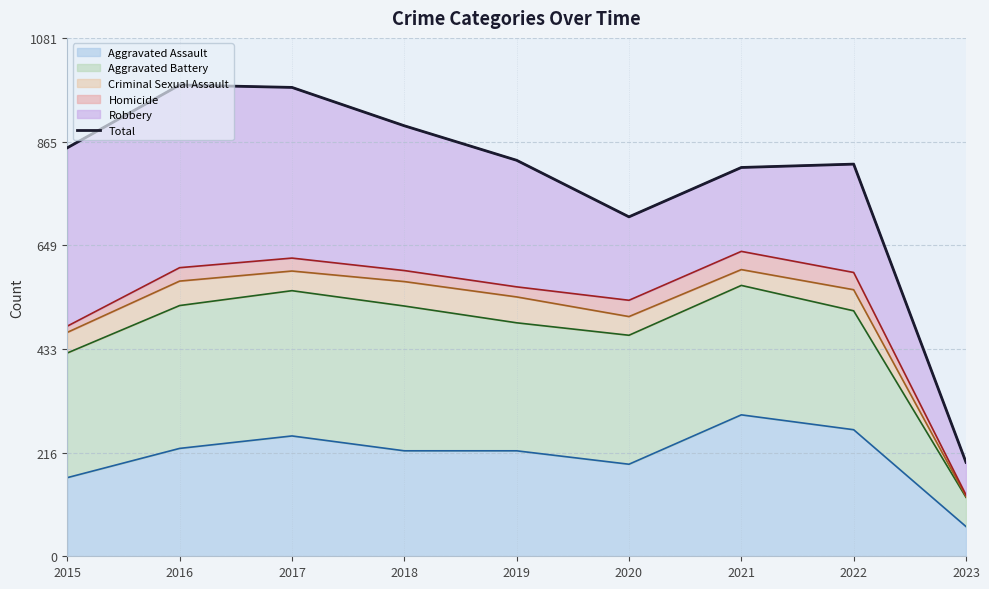

Between 2023 and 2017, which is larger?

2017